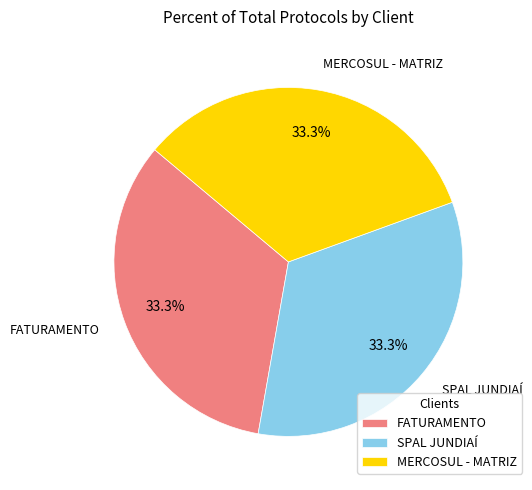

Is FATURAMENTO the majority of the pie?

No